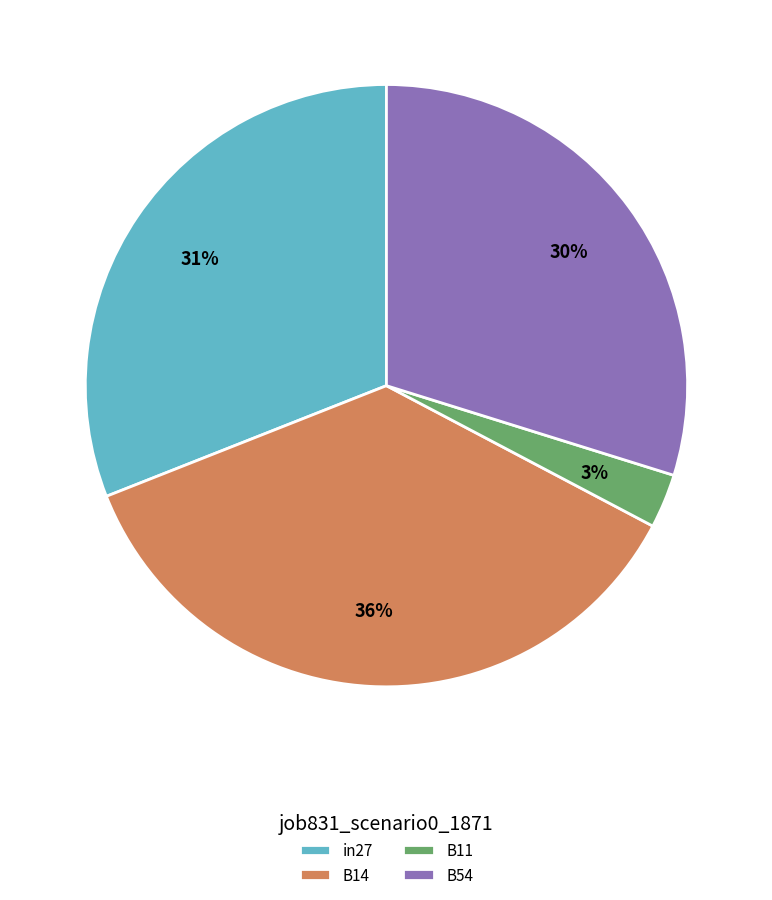

Combined, do B11 and B14 account for over 50%?

No